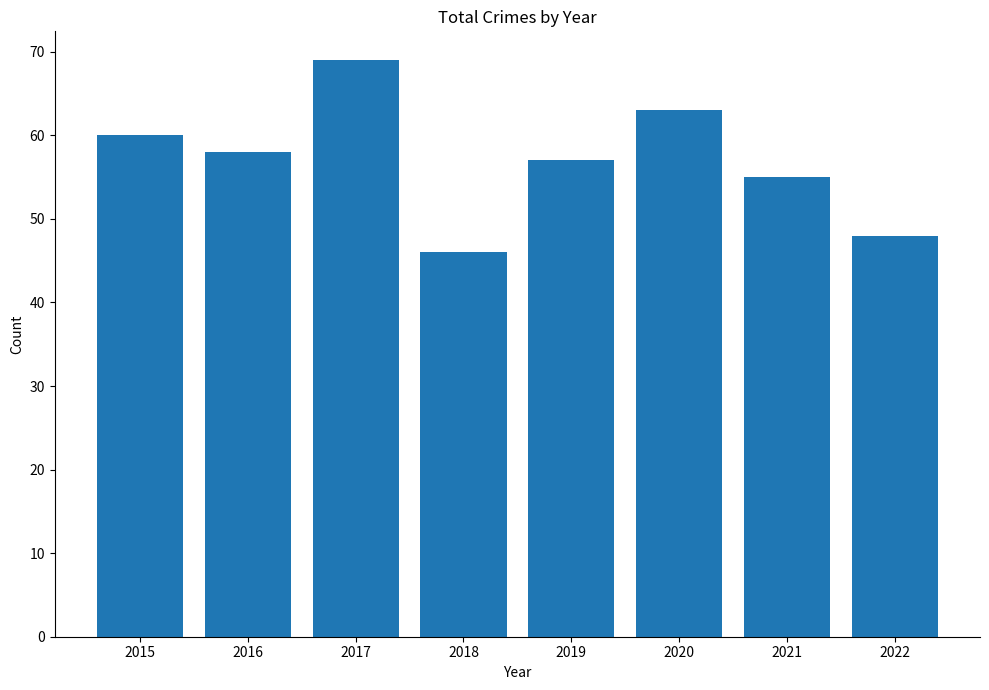

Rank the categories by value from highest to lowest.

2017, 2020, 2015, 2016, 2019, 2021, 2022, 2018